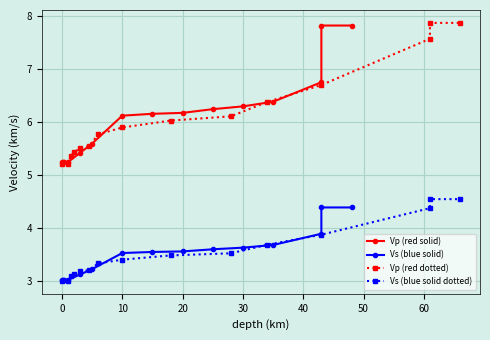

True or false: Vp (red solid) and Vs (blue solid) cross at least once.

False